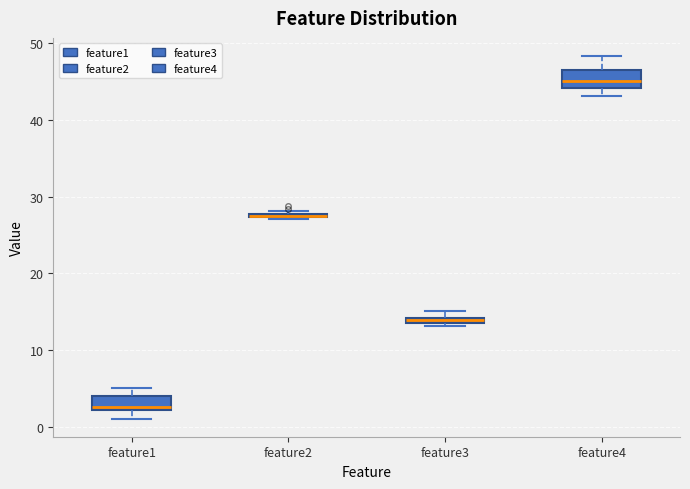

Where is the lower edge of the box for feature3 on the y-axis? The values are not printed on the chart, so give them approximately, as read against the axis.

13